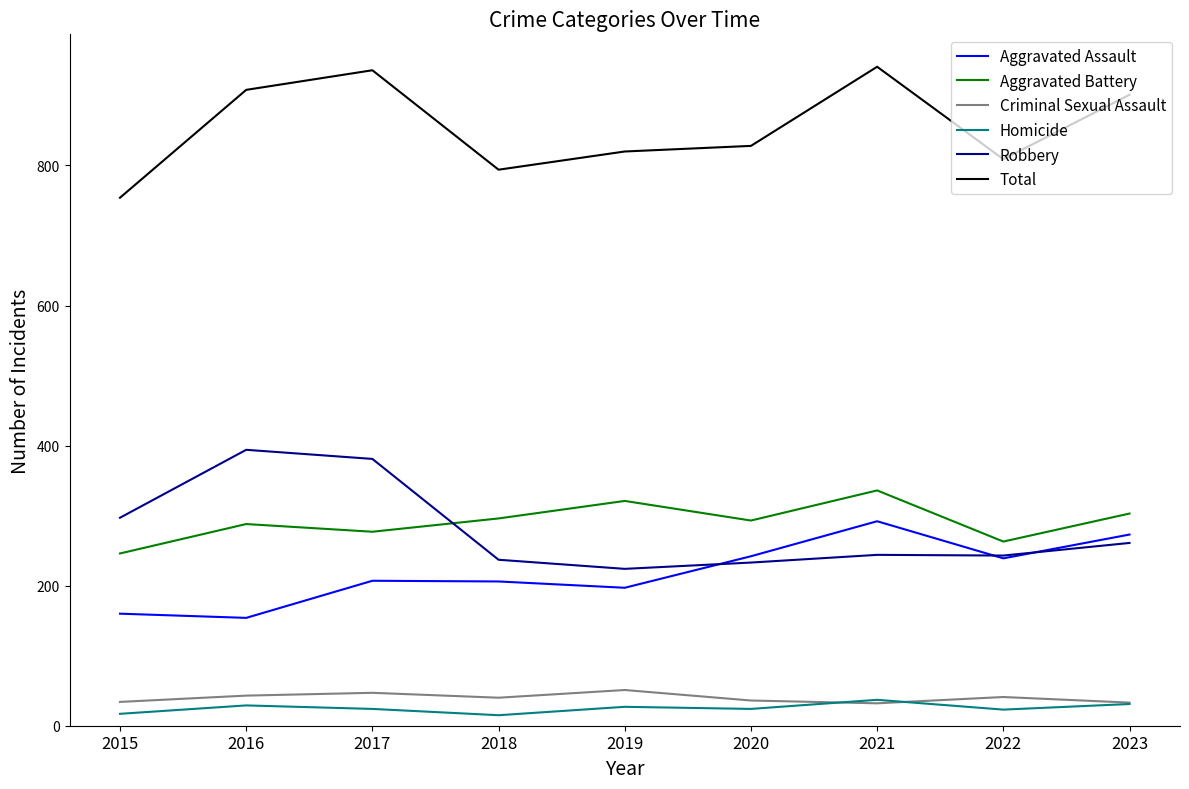

Where is Robbery nearest to the value 309?

2015